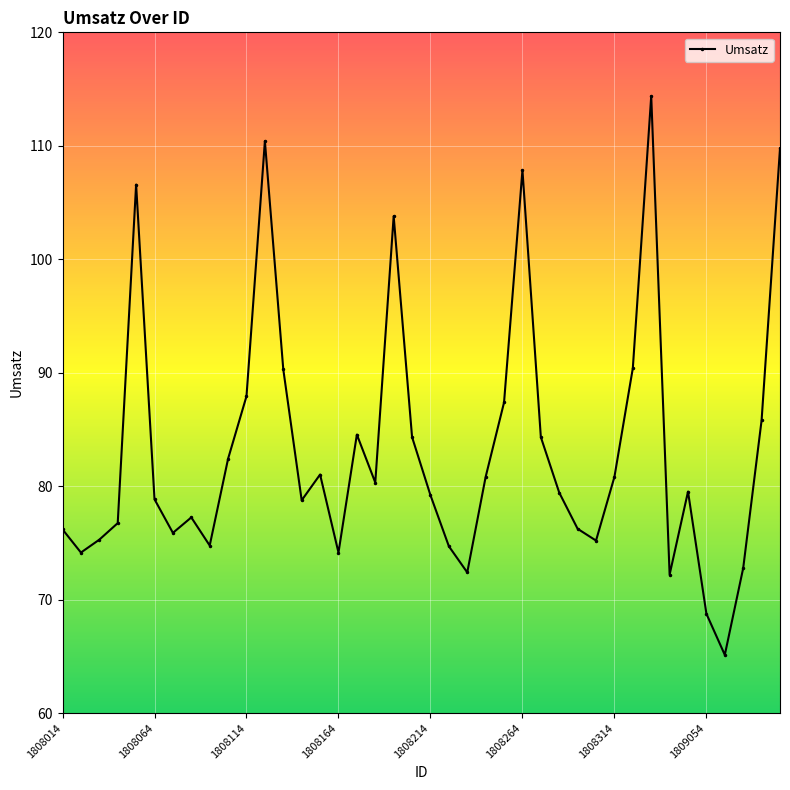

How many lines are shown in the chart?

1